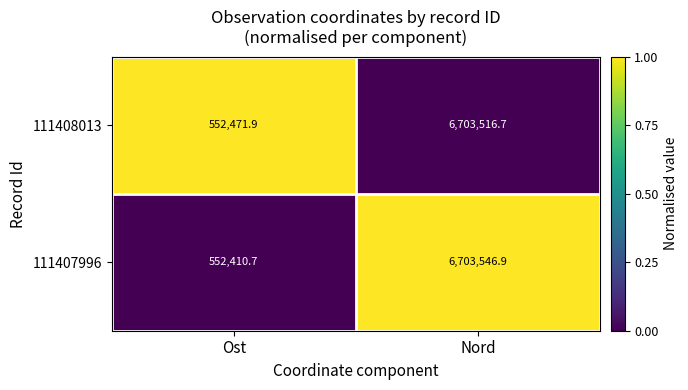

The 111407996 series shows 8784093.2 at Nord. True or false?

False